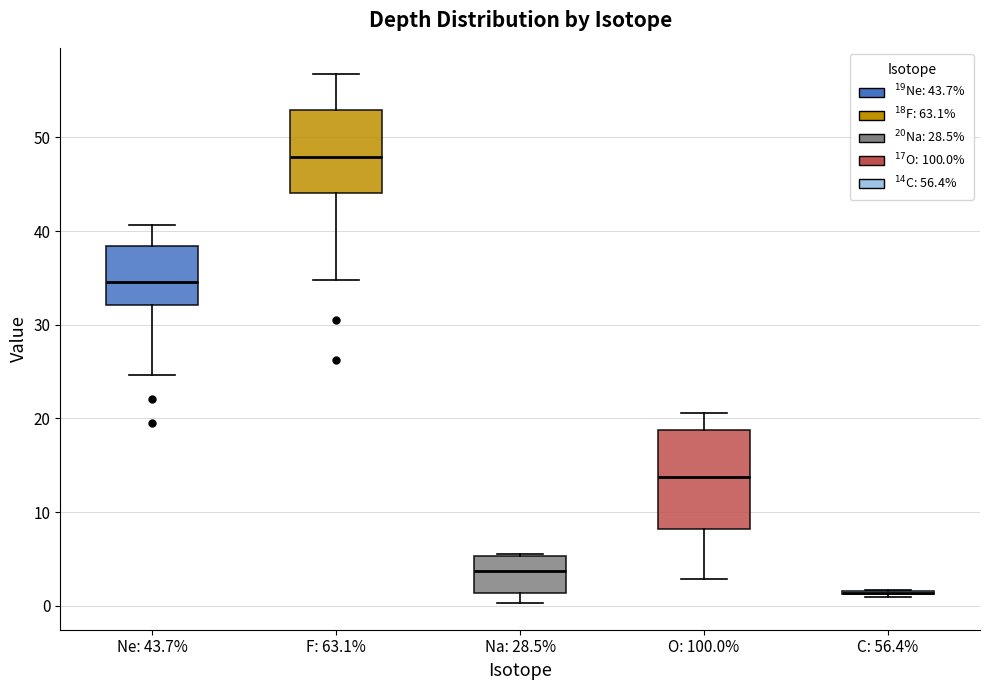

Where does the upper whisker of the box for Ne: 43.7% end on the y-axis? The values are not printed on the chart, so give them approximately, as read against the axis.

41